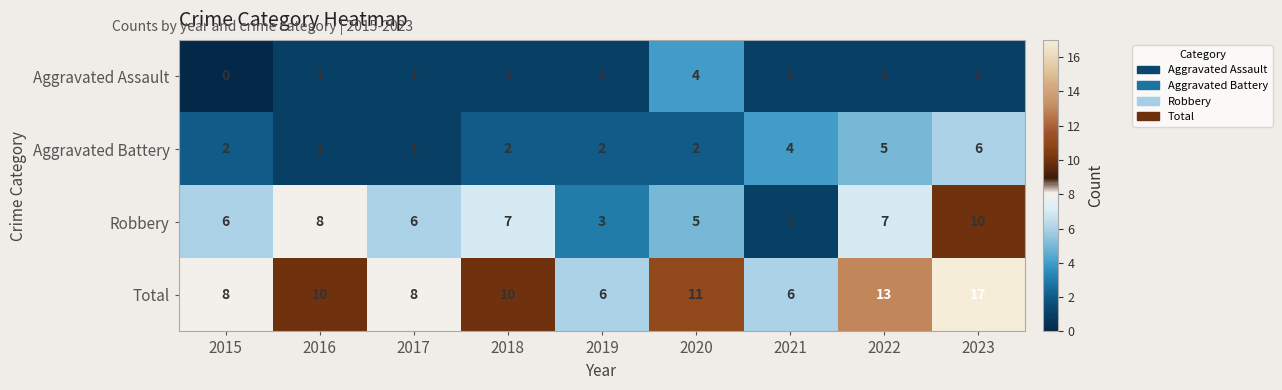

What is the difference between the highest and lowest values at 2019?

5